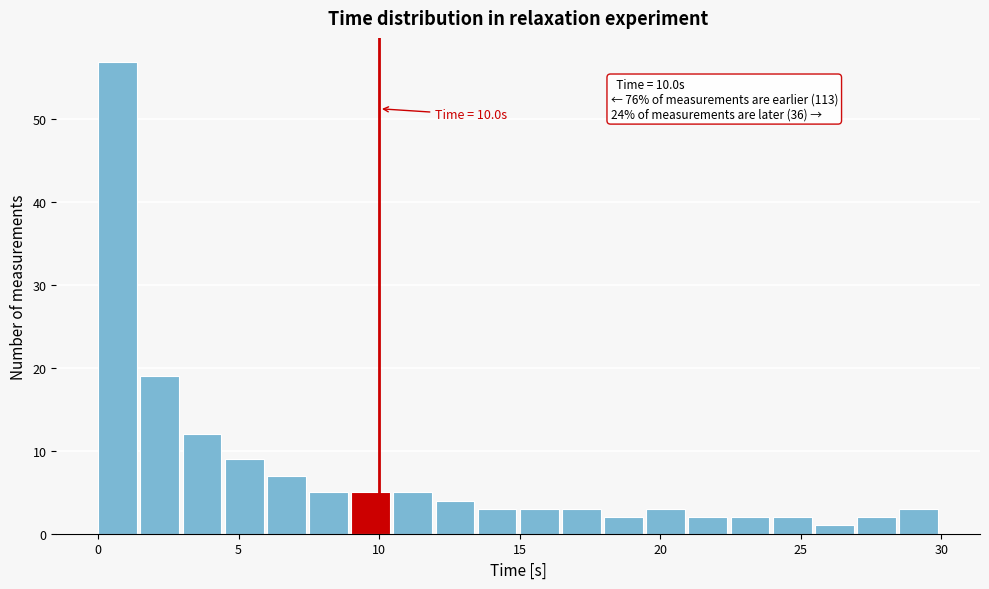

Read against the x-axis, roughly where is the centre of the tallest bar?

0.5